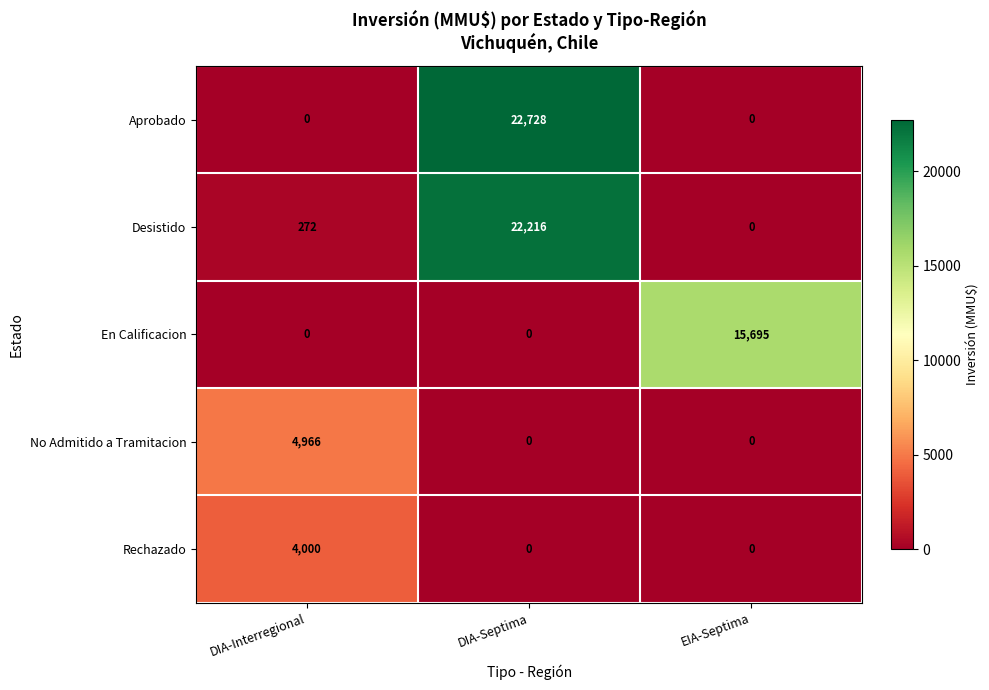

The value of Rechazado at DIA-Interregional is 4000. True or false?

True